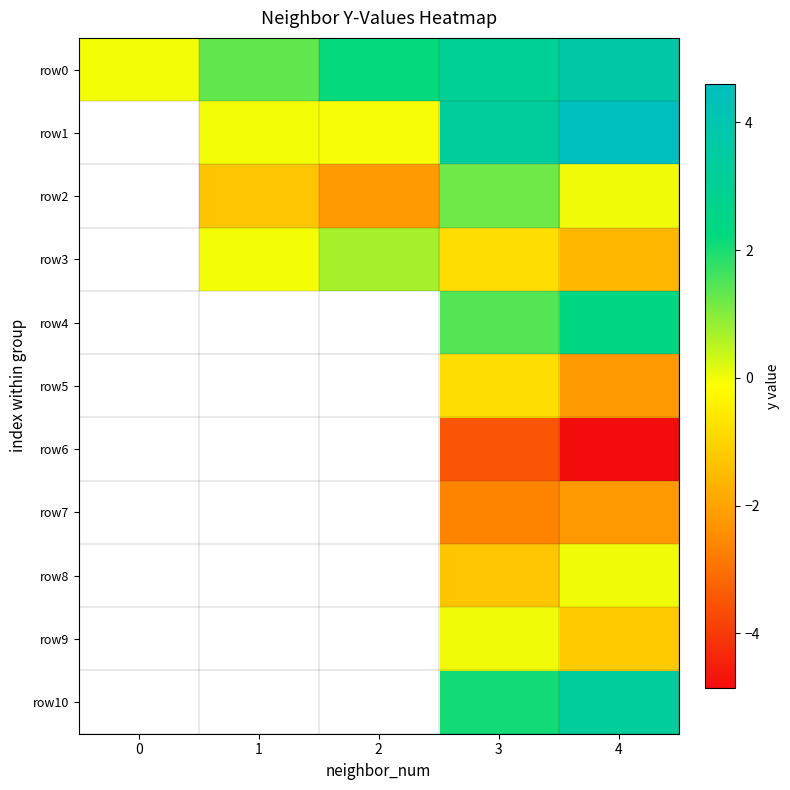

At how many categories does at least one series exceed 1?

4